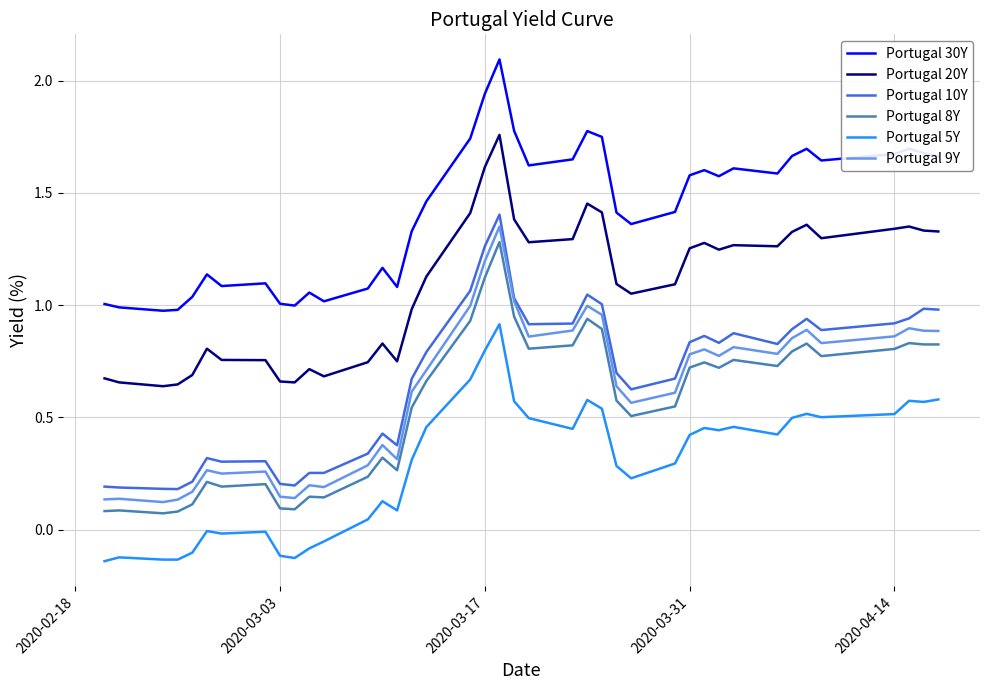

True or false: Portugal 10Y and Portugal 8Y cross at least once.

False